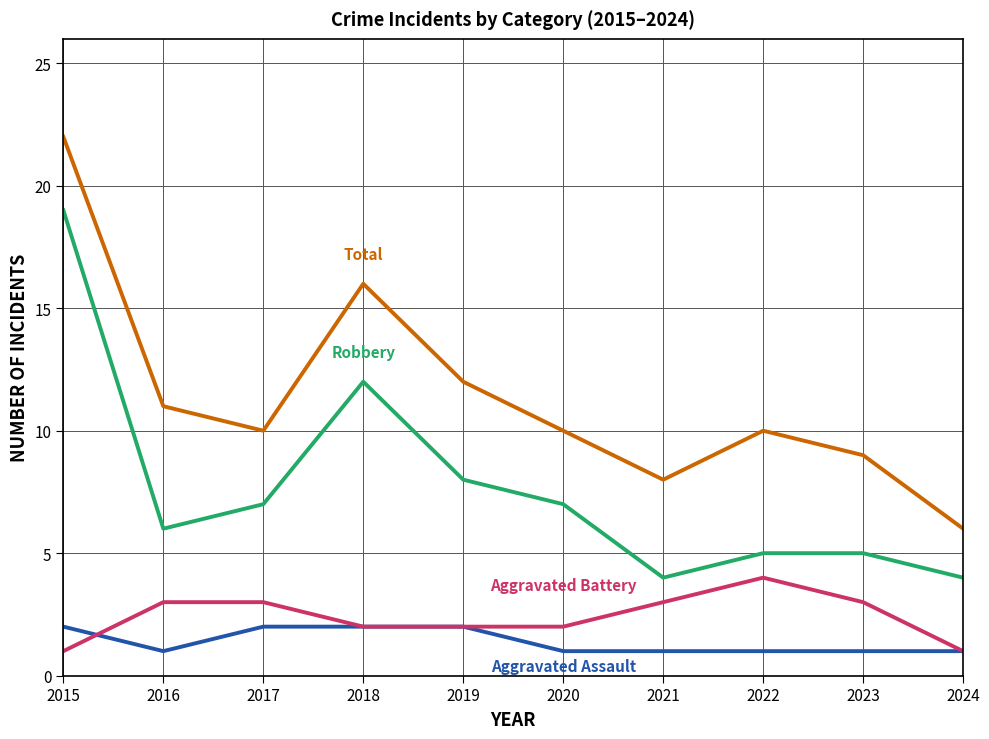

What is the total value across all series at 2024?

12